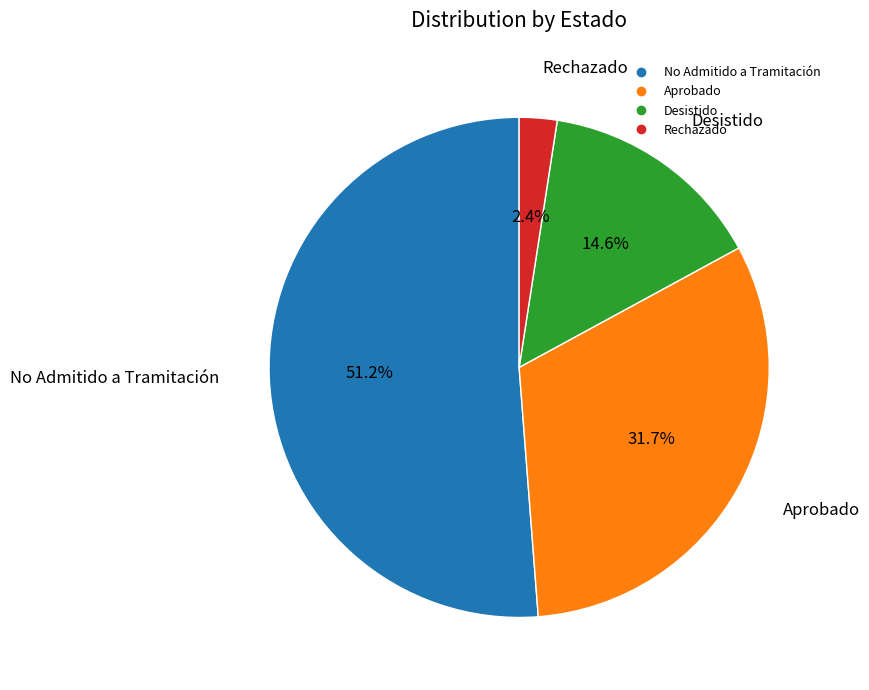

Does any single category account for the majority?

Yes